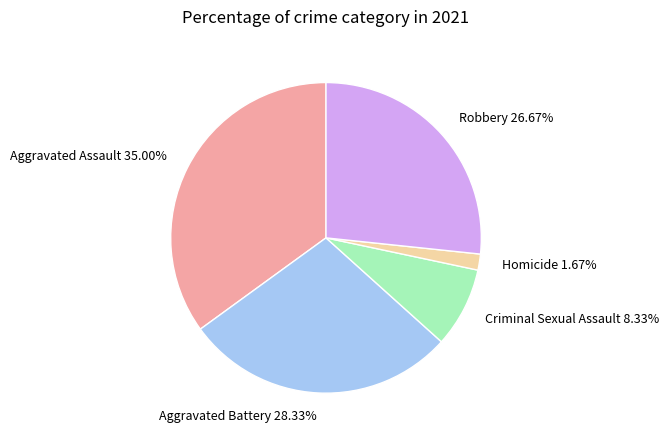

To the nearest percent, what percentage of the pie is Robbery?

27%